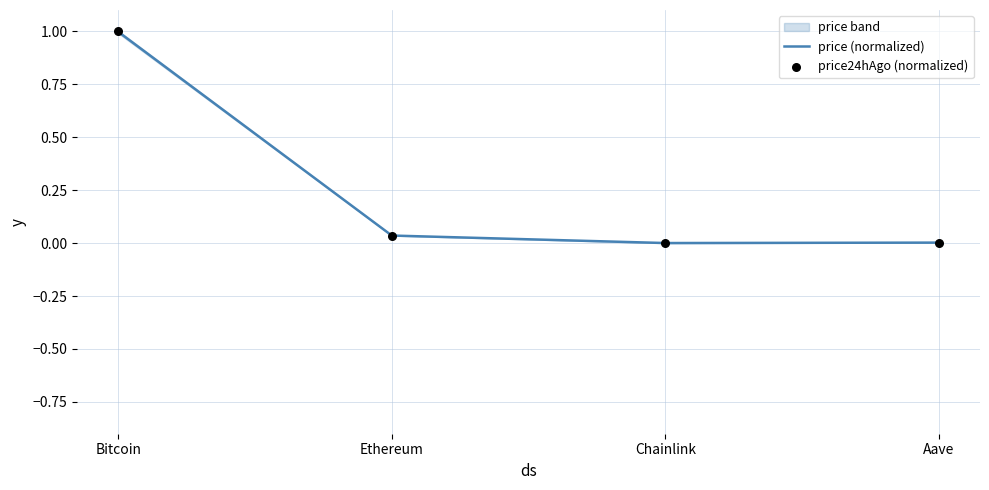

Is the value of price (normalized) at Ethereum greater than the value of price24hAgo (normalized) at Aave?

Yes